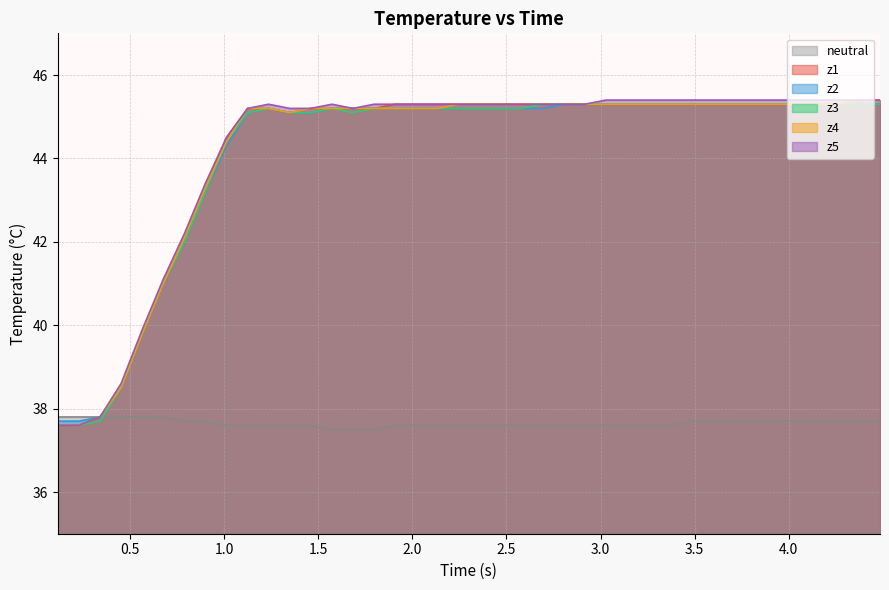

How many data points in z3 are less than 45?

9